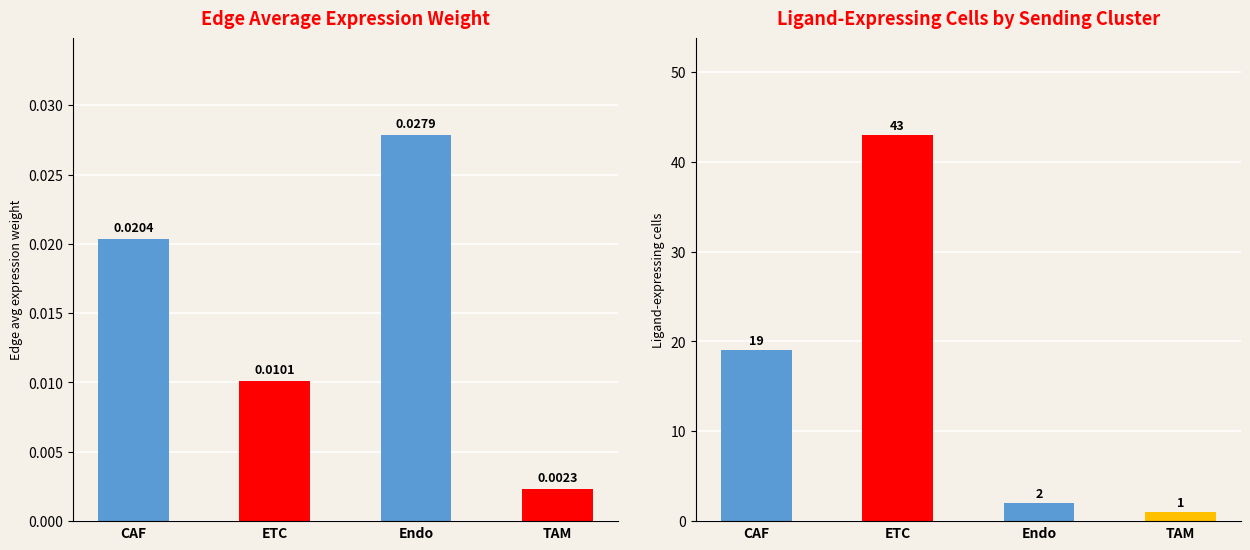

The Edge average expression weight series shows 0.0 at CAF. True or false?

False